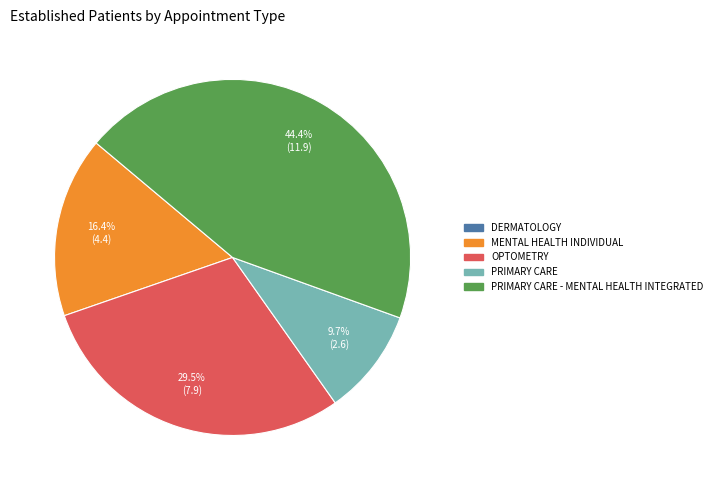

Does any single category account for the majority?

No